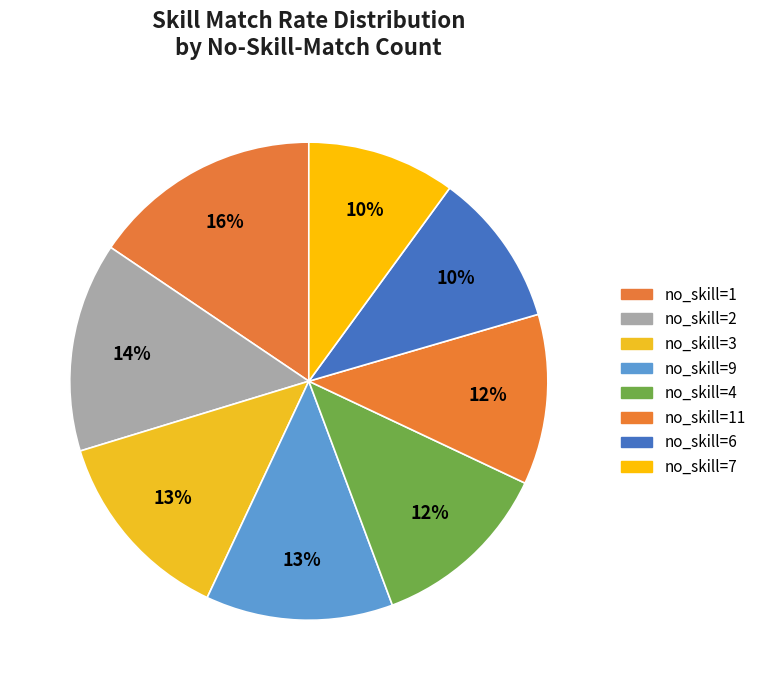

Does any single category account for the majority?

No